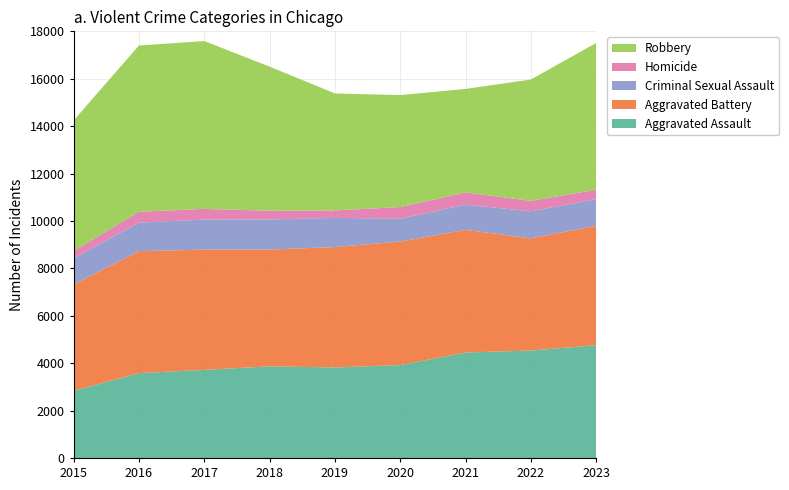

Reading left to right, list all the values displayed in this chart.

Aggravated Assault: 2836	3579	3717	3865	3820	3918	4449	4533	4757
Aggravated Battery: 4483	5147	5072	4928	5080	5213	5176	4734	5037
Criminal Sexual Assault: 1105	1201	1269	1269	1230	966	1063	1139	1125
Homicide: 303	460	451	369	315	489	513	442	399
Robbery: 5511	7014	7081	6082	4934	4725	4368	5119	6190